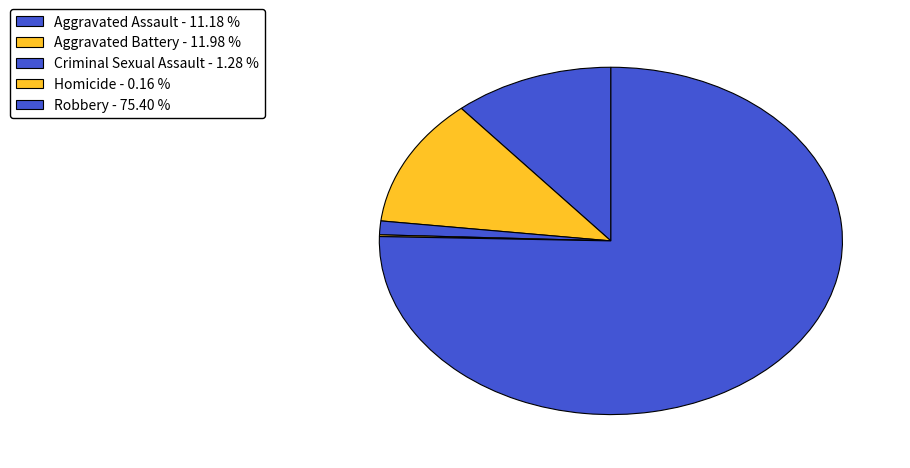

The Aggravated Battery slice represents 12% of the pie. True or false?

True